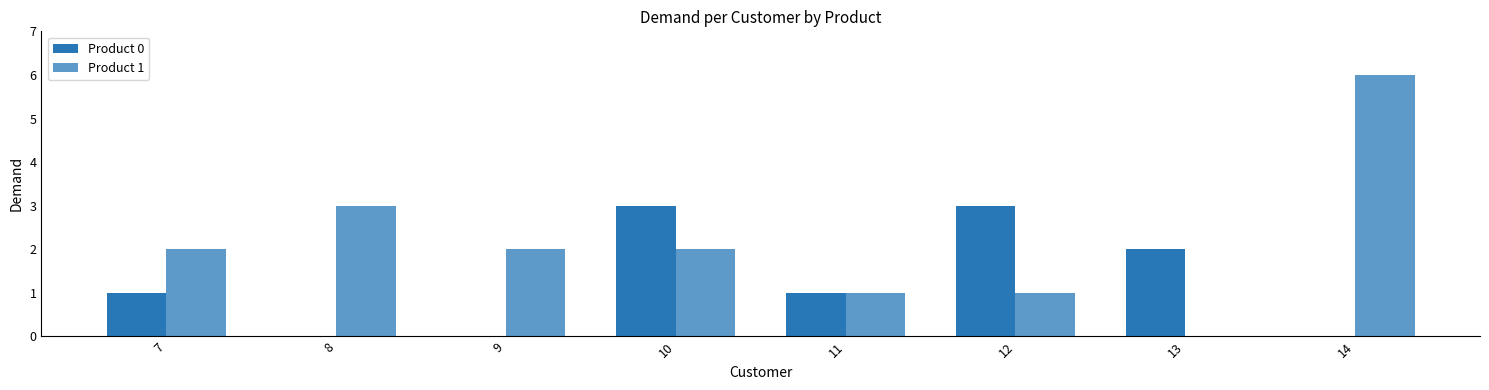

How many distinct data groups are displayed?

2